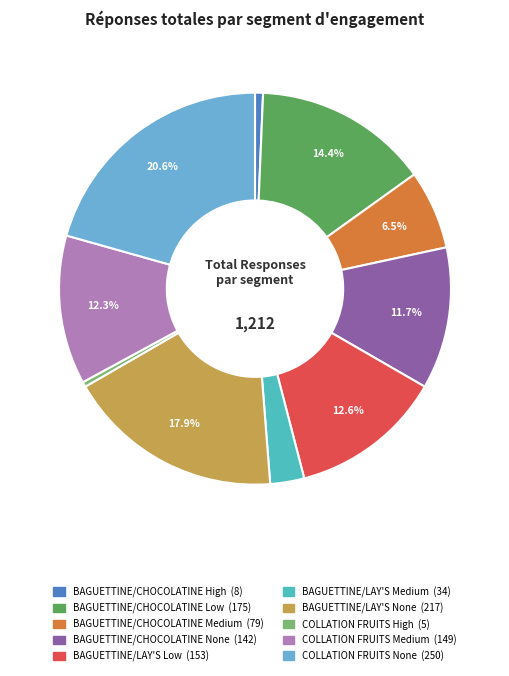

Is there a majority slice in this chart?

No